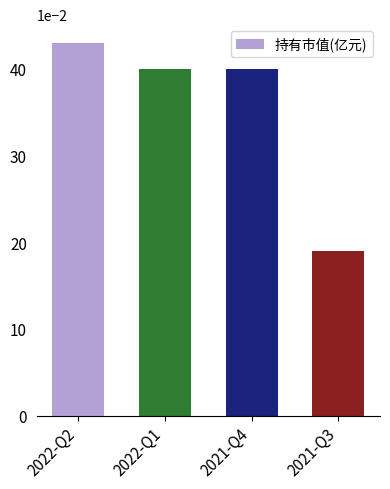

What is the label of the 3rd bar from the left?

2021-Q4